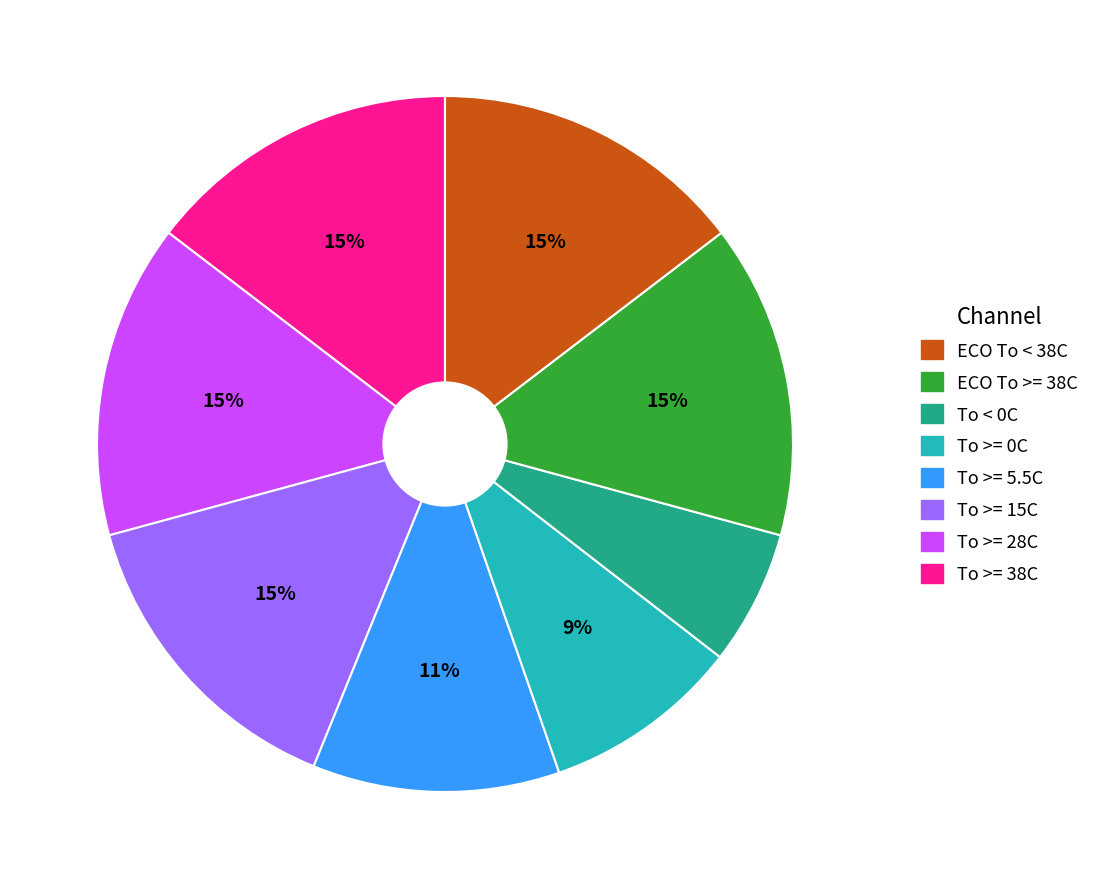

Count the number of slices in the pie.

8